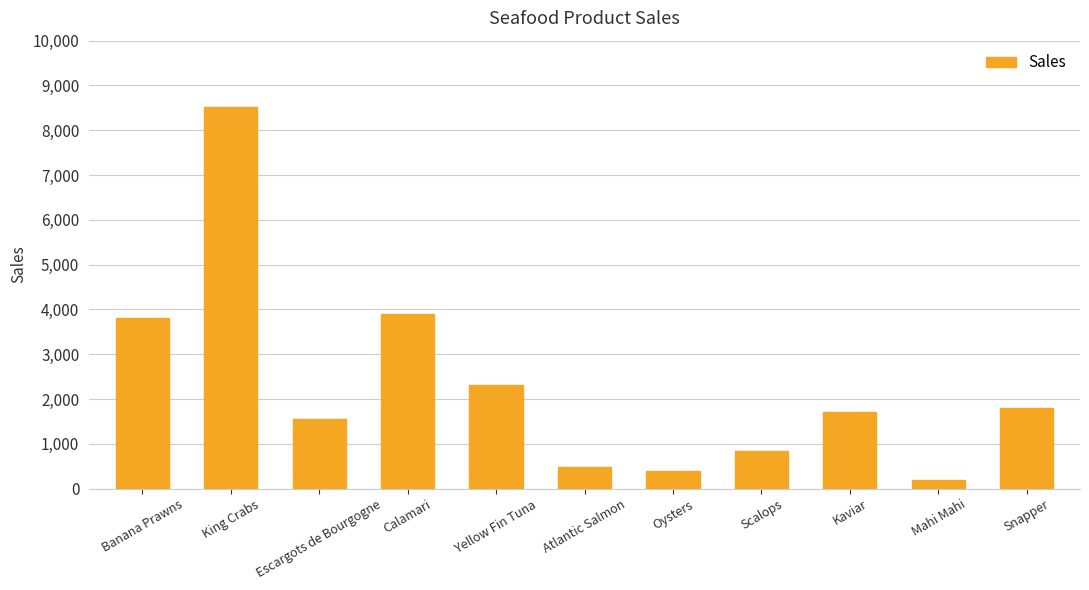

Approximately how many times larger is the value at Escargots de Bourgogne compared to Mahi Mahi?

7.9